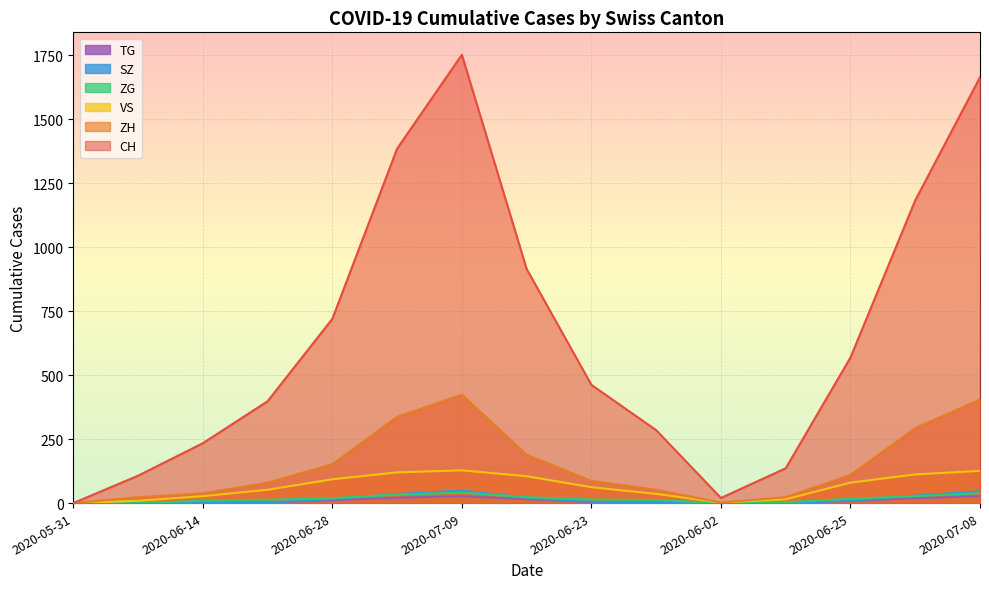

True or false: TG has a value of 6 at 2020-07-05.

False